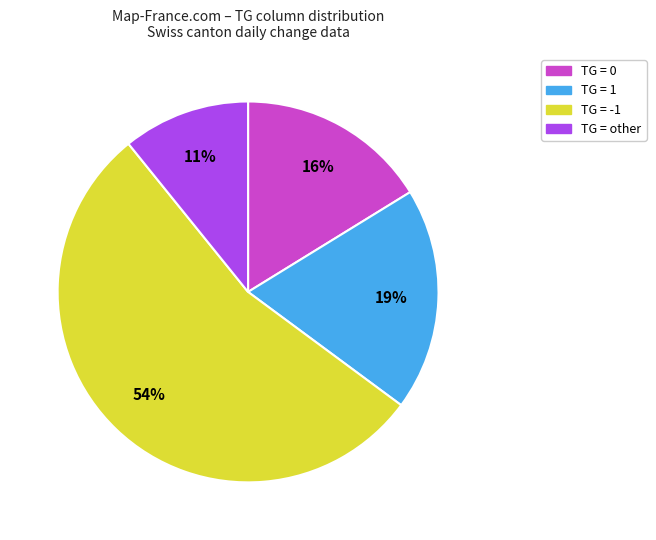

Is there any slice that represents more than half of the pie?

Yes